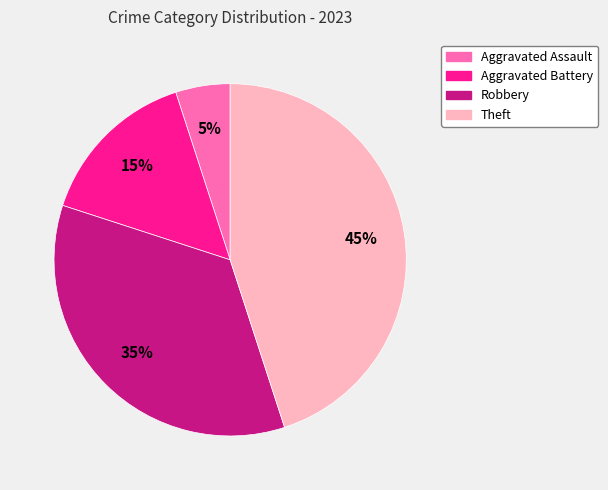

To the nearest percent, what portion does Aggravated Battery represent?

15%